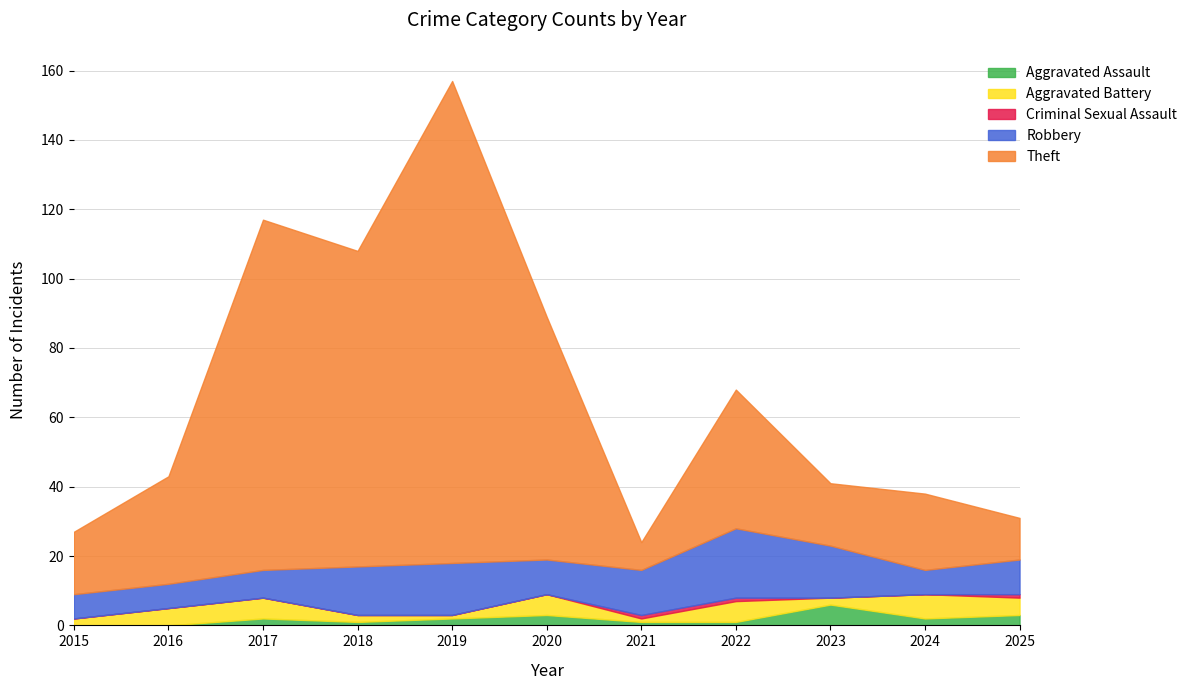

The Aggravated Battery series shows 7 at 2024. True or false?

True